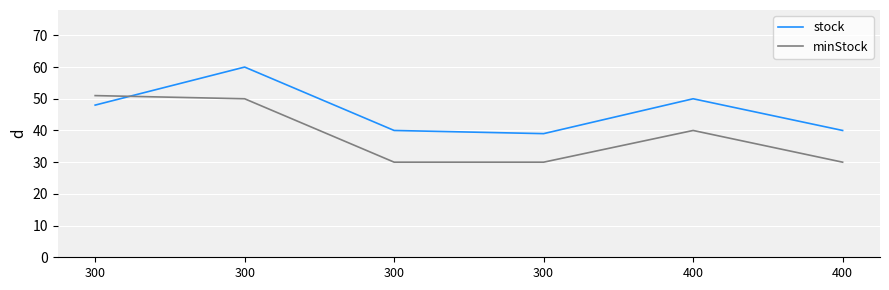

The stock series shows 104 at 300. True or false?

False